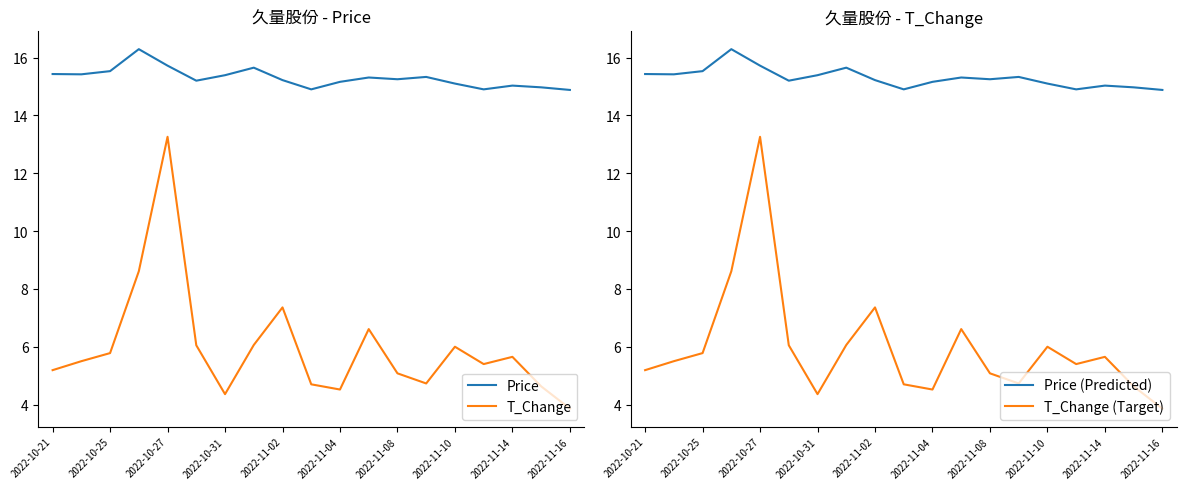

What is the value of the Price point at the 9th from the left?

15.2